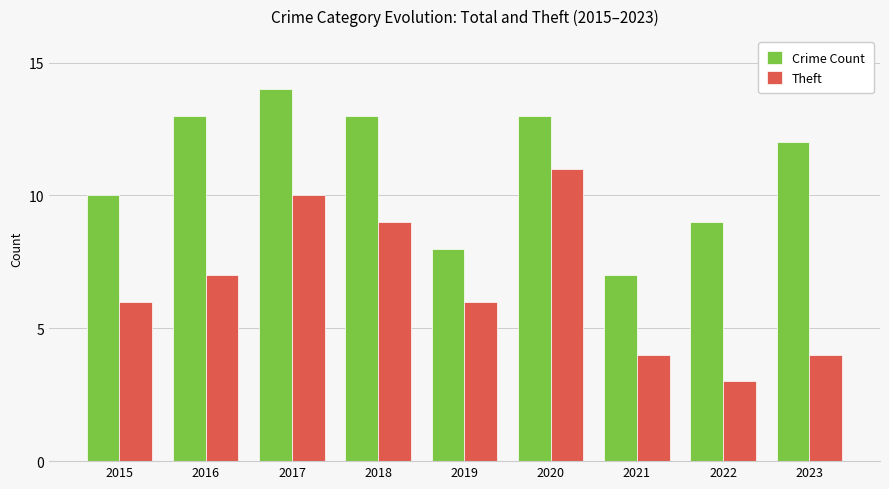

Rank the series by their maximum value, from lowest to highest.

Theft, Crime Count